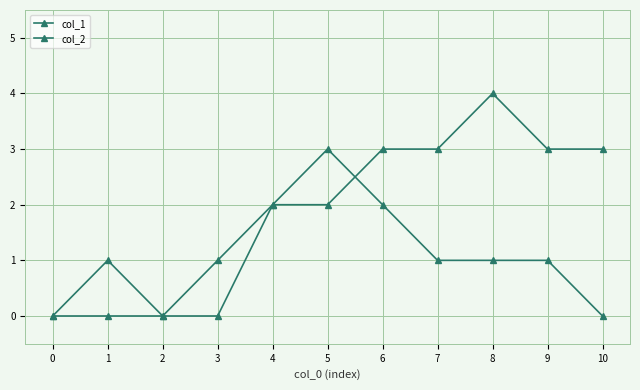

Reading right to left, extract all data points from this chart.

col_1: 10=3	9=3	8=4	7=3	6=3	5=2	4=2	3=0	2=0	1=0	0=0
col_2: 10=0	9=1	8=1	7=1	6=2	5=3	4=2	3=1	2=0	1=1	0=0